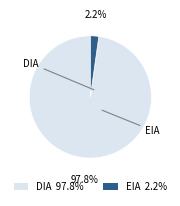

What is the smallest slice in the pie chart?

EIA